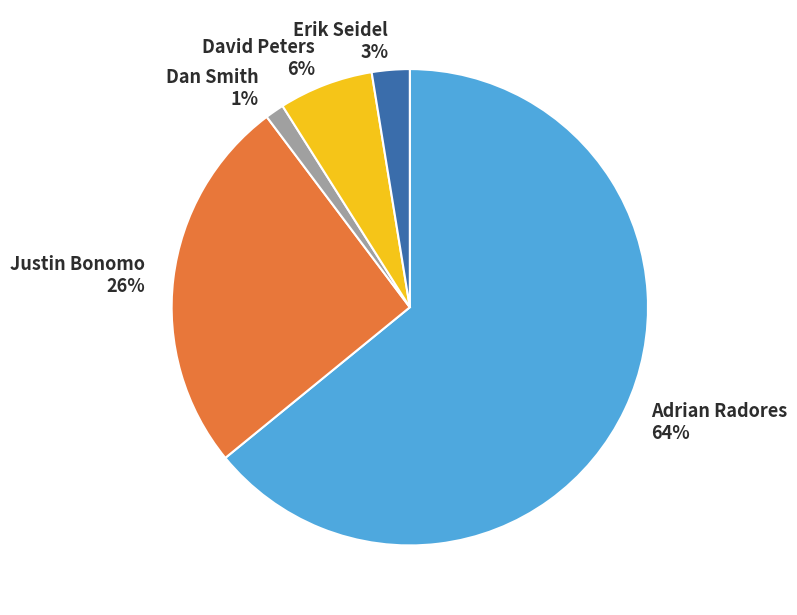

Which slice is the smallest?

Dan Smith